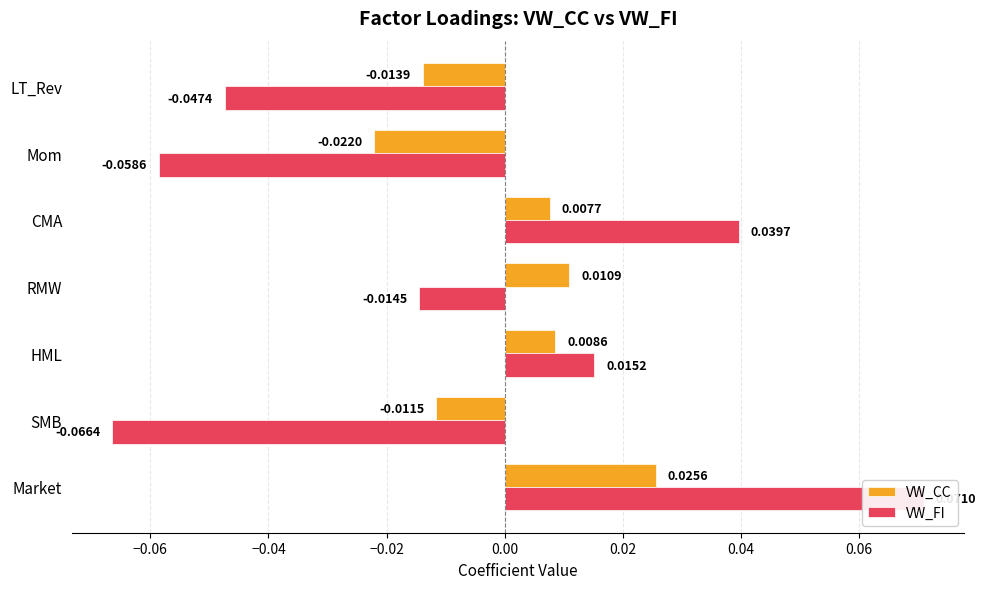

How many VW_CC values are between 0 and 1?

4